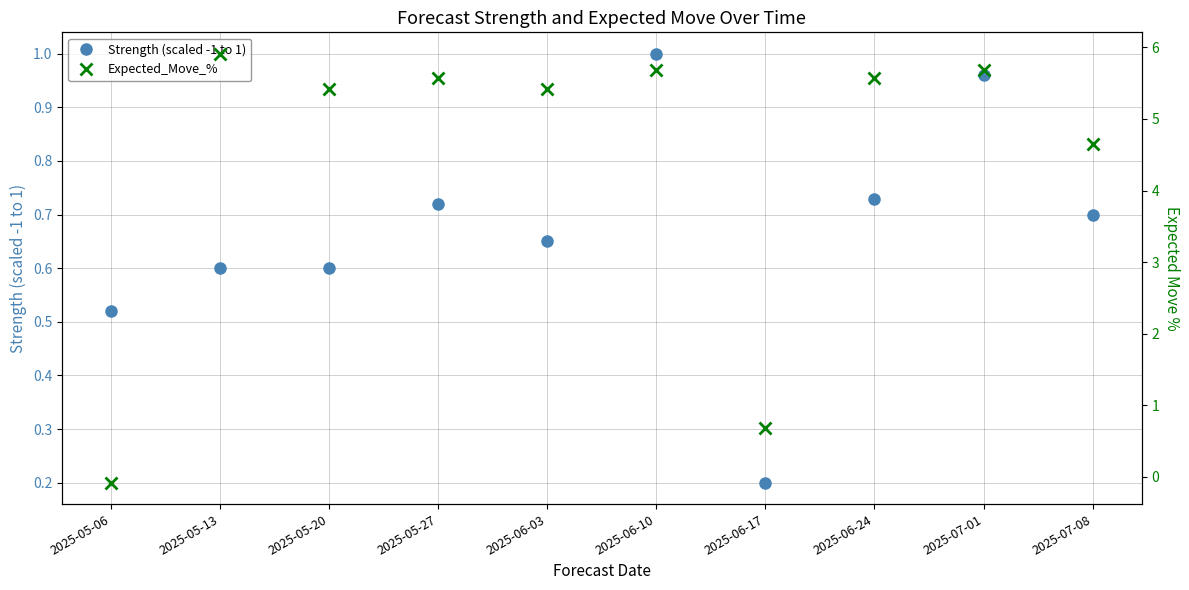

Which series has the largest total across all categories?

Expected_Move_%